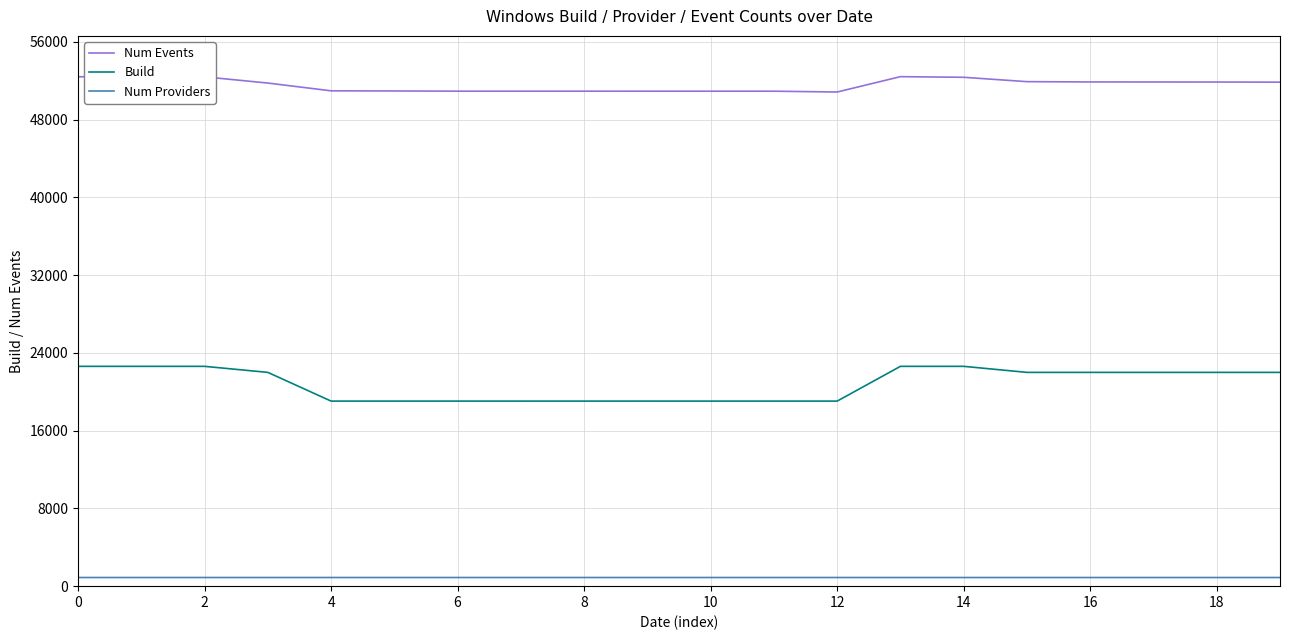

What is the greatest value displayed?

52433